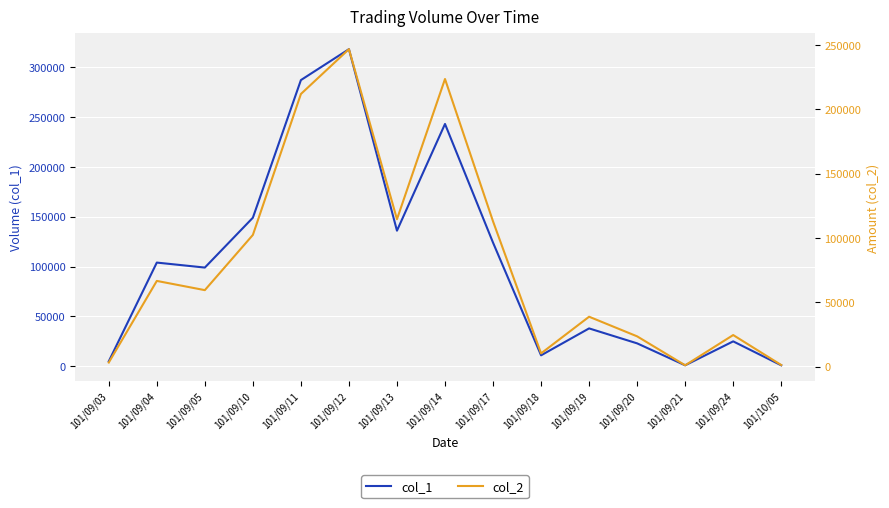

What is the difference between the col_2 values at 101/09/14 and 101/09/10?

121150